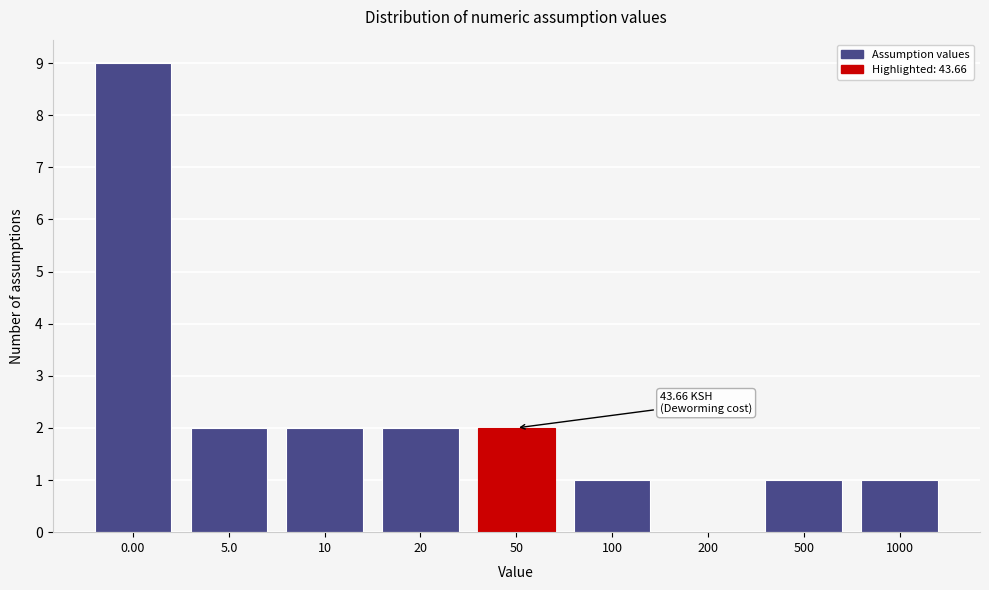

Reading left to right, list all the values displayed in this chart.

0.00=9	5.0=2	10=2	20=2	50=2	100=1	200=0	500=1	1000=1